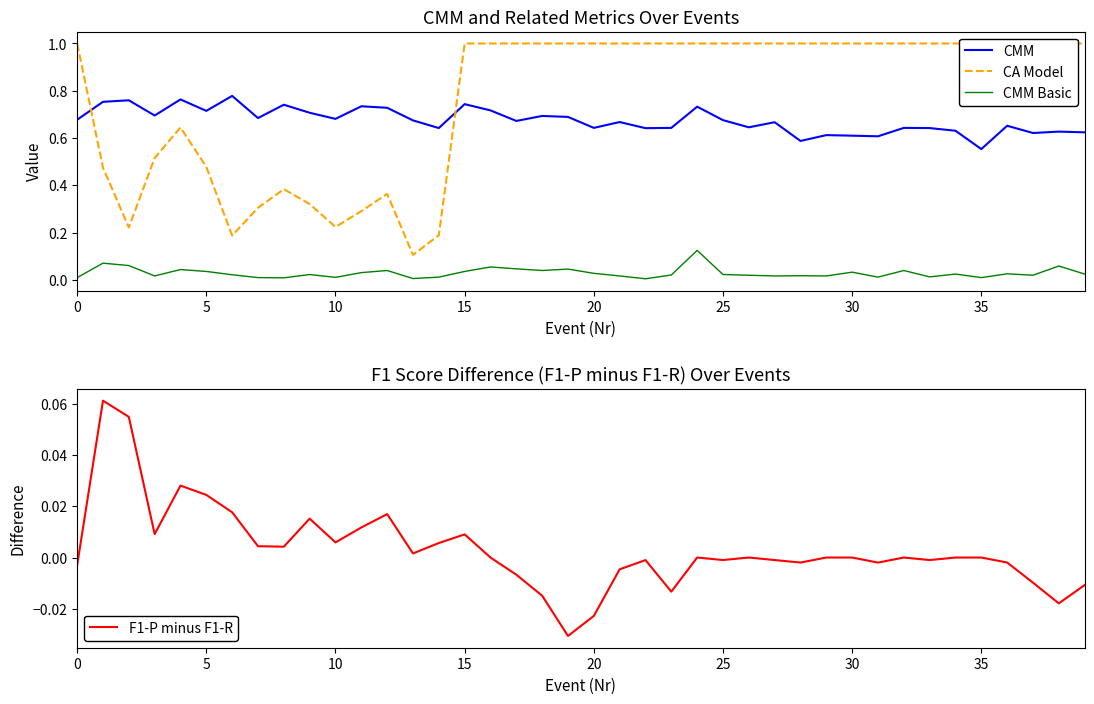

Where is CA Model nearest to the value 0?

13